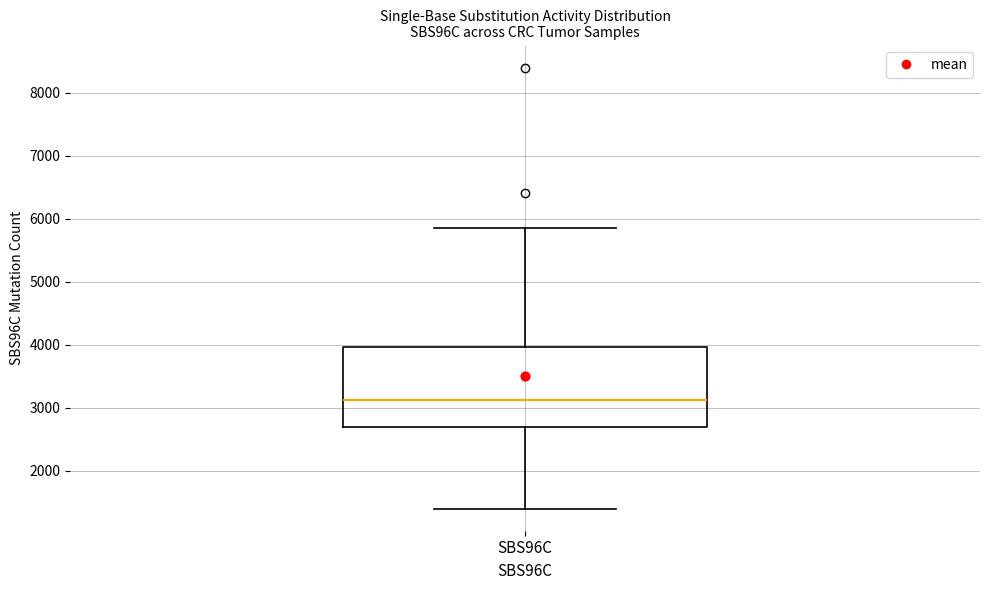

Transcribe this box plot: give where the median line is, the range the box spans, and where the two whiskers end, as read against the y-axis. The values are not printed on the chart, so give them approximately, as read against the axis.

median 3100, box 2700 to 4000, whiskers 1400 to 5900